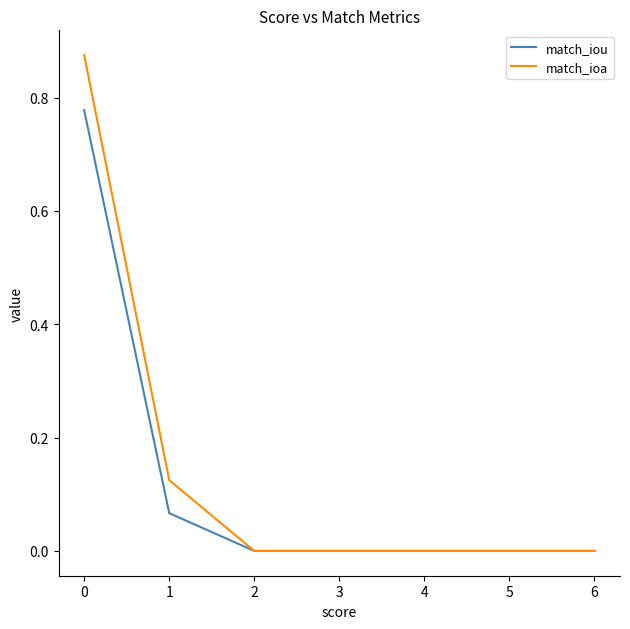

Which series has the widest spread of values?

match_ioa